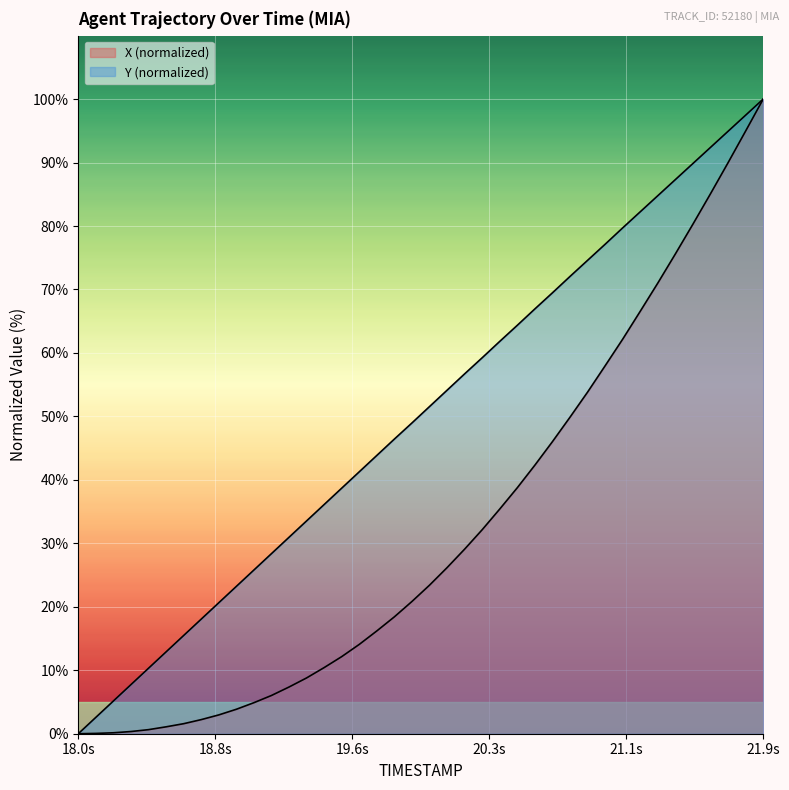

What is the label of the 12th point from the right?

20.8